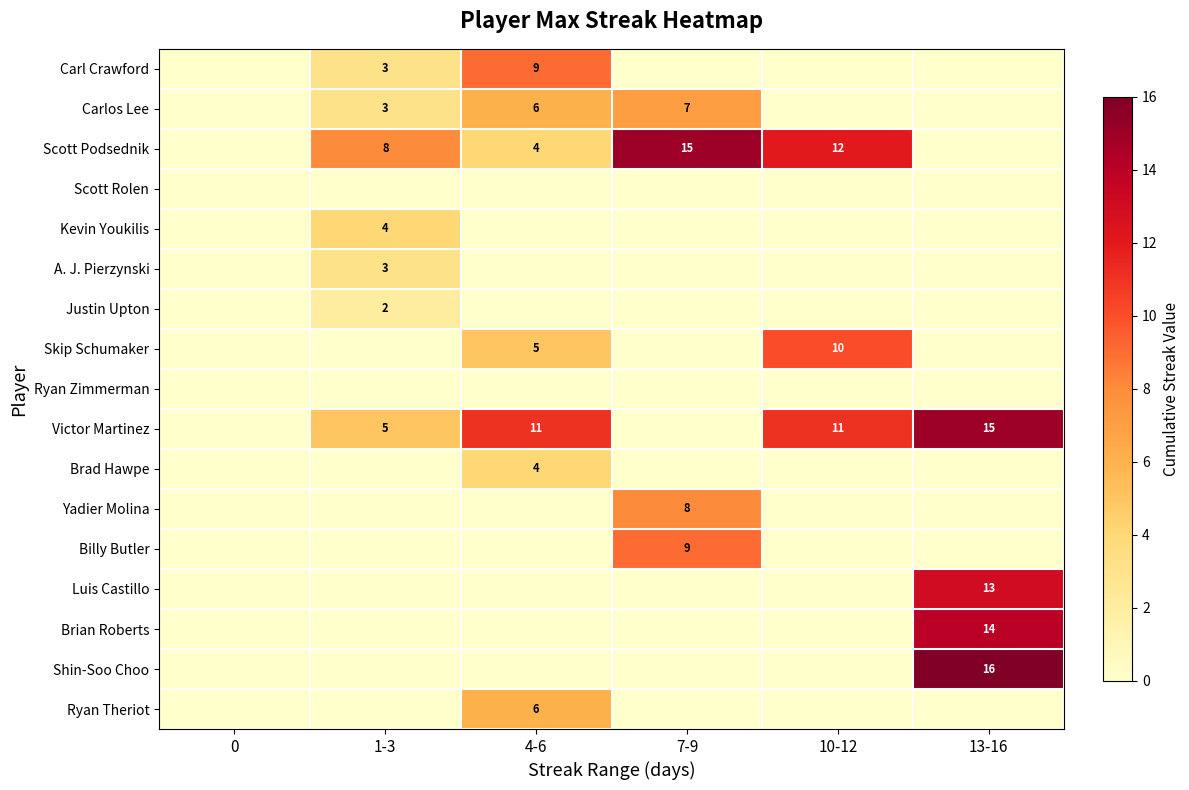

What is the total value across all series at 1-3?

28